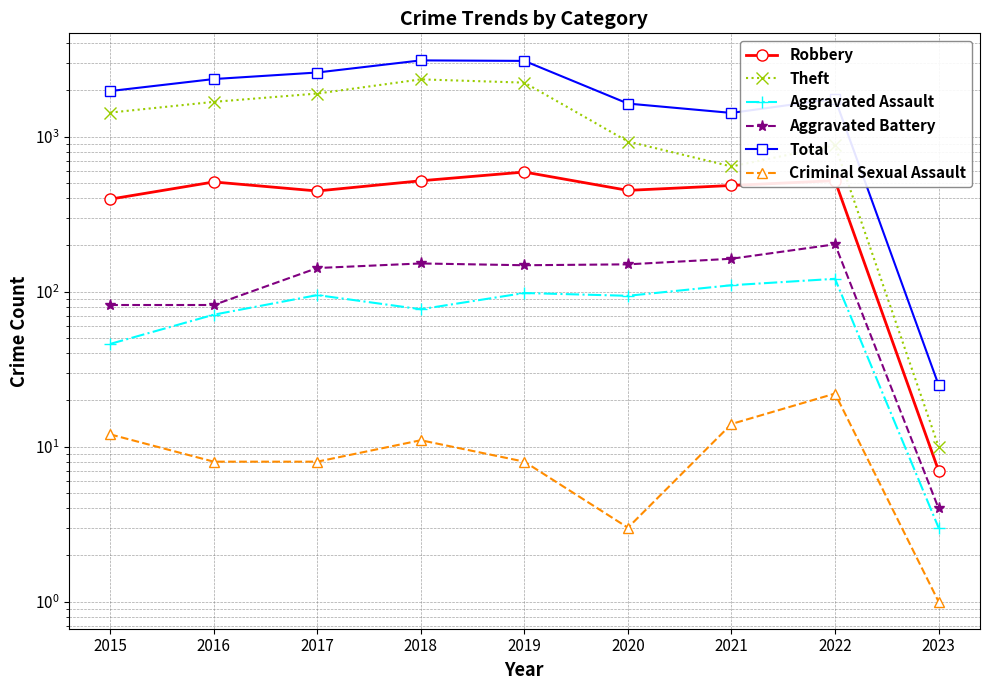

Reading left to right, extract all data points from this chart.

Robbery: 2015=395	2016=510	2017=446	2018=519	2019=591	2020=450	2021=484	2022=520	2023=7
Theft: 2015=1429	2016=1676	2017=1896	2018=2341	2019=2230	2020=930	2021=642	2022=880	2023=10
Aggravated Assault: 2015=46	2016=71	2017=95	2018=77	2019=98	2020=94	2021=110	2022=121	2023=3
Aggravated Battery: 2015=82	2016=82	2017=142	2018=152	2019=148	2020=150	2021=163	2022=202	2023=4
Total: 2015=1968	2016=2352	2017=2592	2018=3103	2019=3080	2020=1634	2021=1422	2022=1757	2023=25
Criminal Sexual Assault: 2015=12	2016=8	2017=8	2018=11	2019=8	2020=3	2021=14	2022=22	2023=1